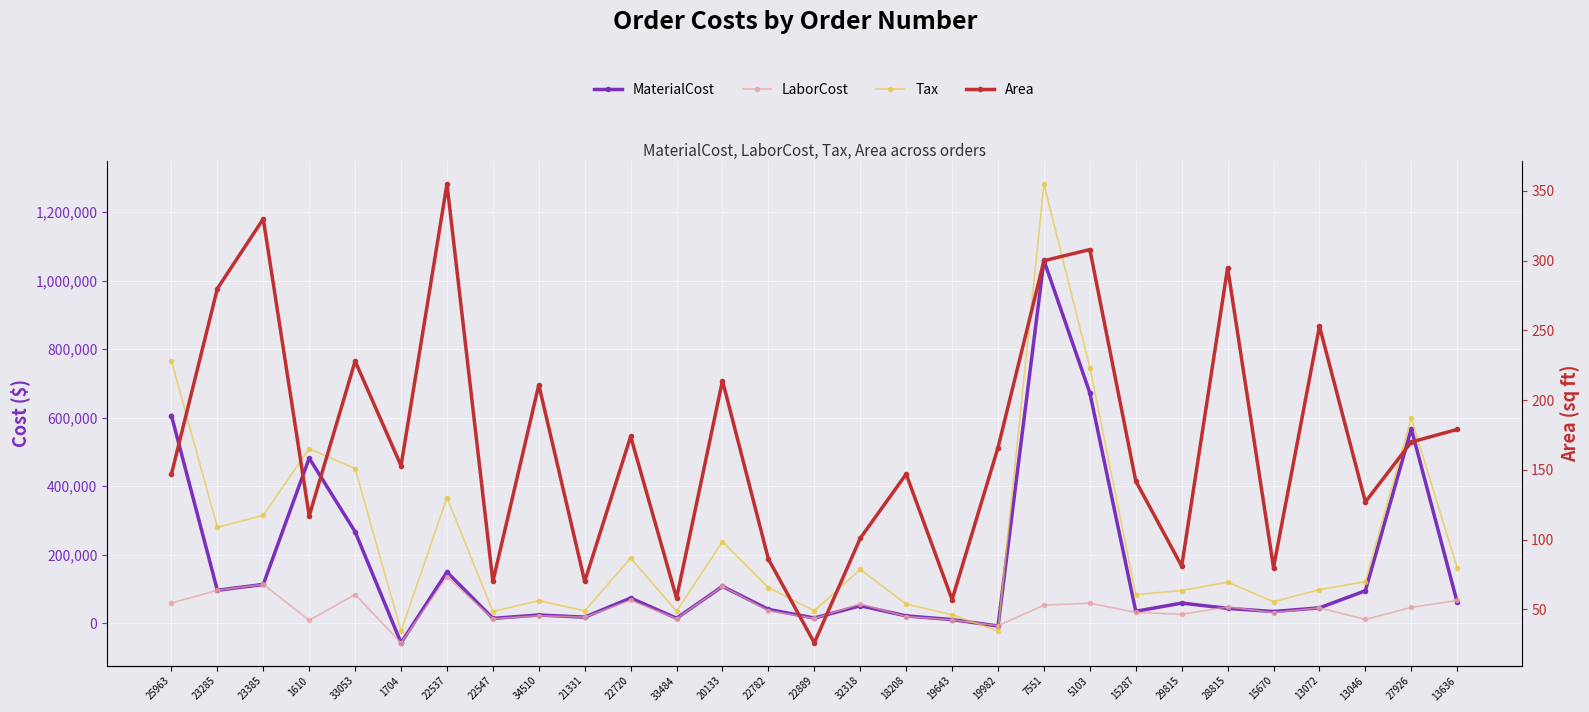

How many data points does each series have?

29